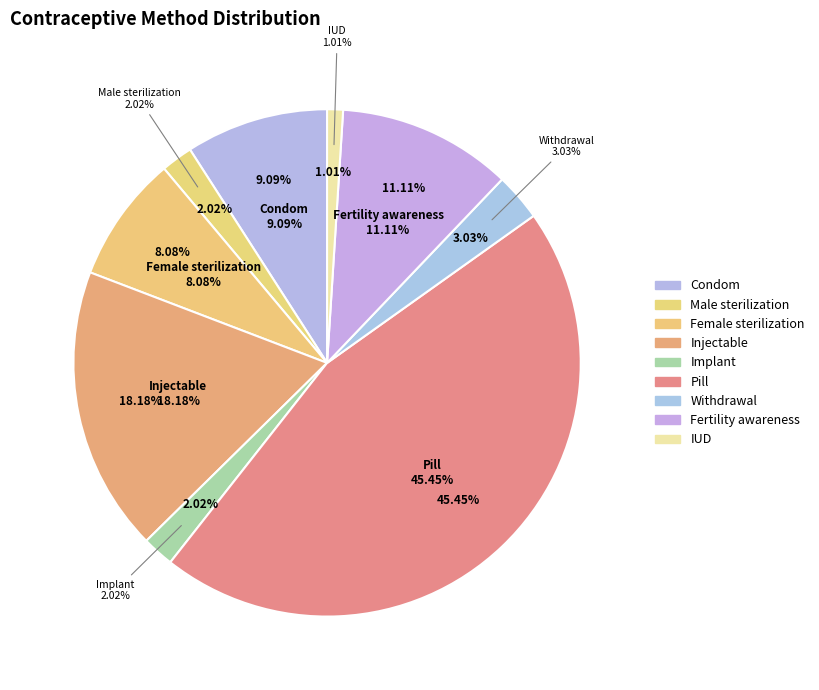

To the nearest percent, what portion does IUD represent?

1%